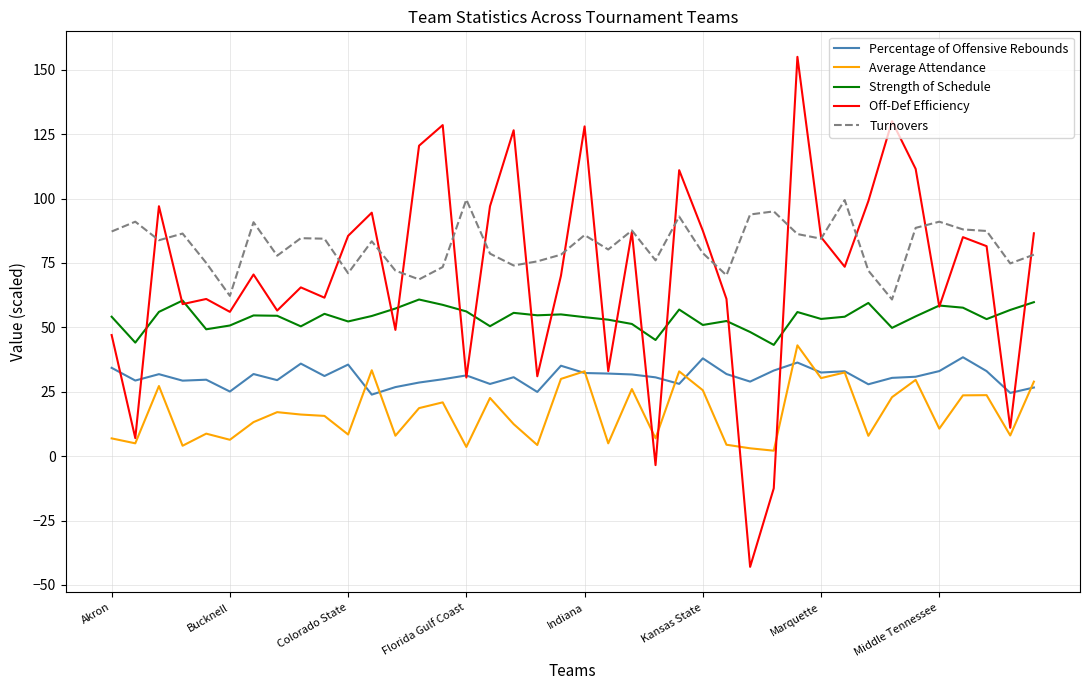

True or false: Average Attendance and Turnovers intersect in this chart.

False